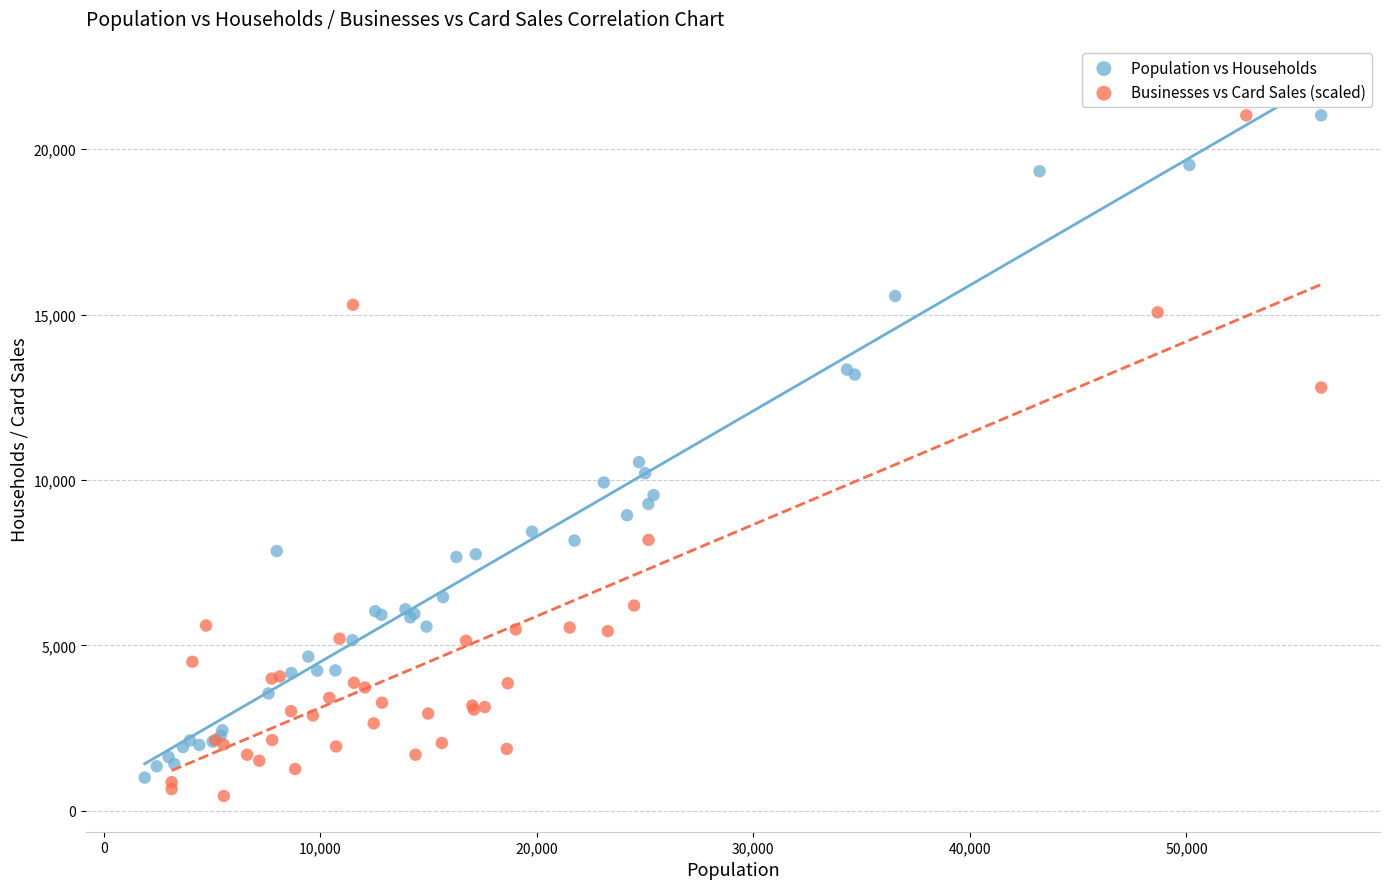

Which series has the largest Y range (max minus min)?

Businesses vs Card Sales (scaled)